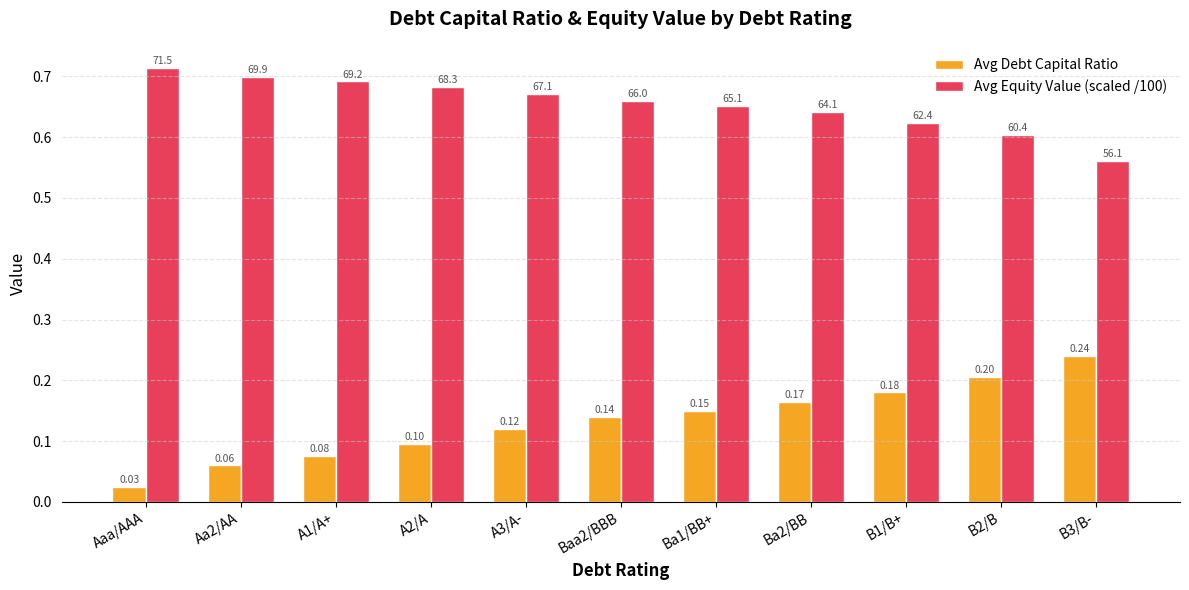

List the labels in order of Avg Equity Value (scaled /100) value, largest first.

Aaa/AAA, Aa2/AA, A1/A+, A2/A, A3/A-, Baa2/BBB, Ba1/BB+, Ba2/BB, B1/B+, B2/B, B3/B-